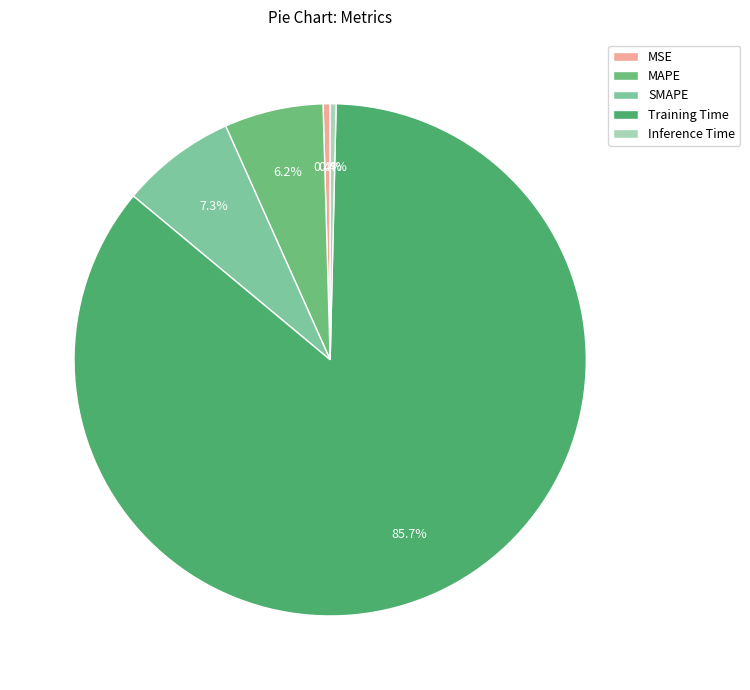

Which slice represents more than half of the pie?

Training Time